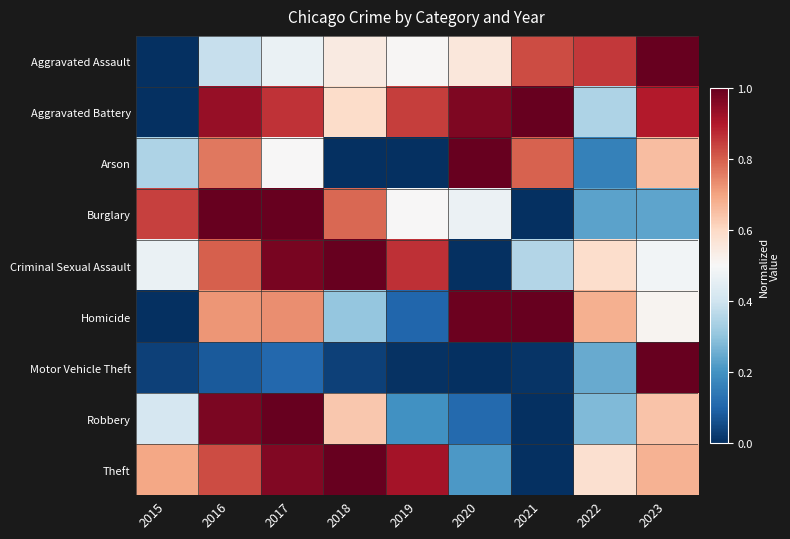

Reading left to right, extract all data points from this chart.

Aggravated Assault: 2015=0.0	2016=0.4	2017=0.5	2018=0.5	2019=0.5	2020=0.6	2021=0.8	2022=0.9	2023=1.0
Aggravated Battery: 2015=0.0	2016=0.9	2017=0.9	2018=0.6	2019=0.8	2020=1.0	2021=1.0	2022=0.3	2023=0.9
Arson: 2015=0.3	2016=0.8	2017=0.5	2018=0.0	2019=0.0	2020=1.0	2021=0.8	2022=0.2	2023=0.7
Burglary: 2015=0.8	2016=1.0	2017=1.0	2018=0.8	2019=0.5	2020=0.5	2021=0.0	2022=0.2	2023=0.2
Criminal Sexual Assault: 2015=0.5	2016=0.8	2017=1.0	2018=1.0	2019=0.9	2020=0.0	2021=0.4	2022=0.6	2023=0.5
Homicide: 2015=0.0	2016=0.7	2017=0.7	2018=0.3	2019=0.1	2020=1.0	2021=1.0	2022=0.7	2023=0.5
Motor Vehicle Theft: 2015=0.0	2016=0.1	2017=0.1	2018=0.0	2019=0.0	2020=0.0	2021=0.0	2022=0.2	2023=1.0
Robbery: 2015=0.4	2016=1.0	2017=1.0	2018=0.6	2019=0.2	2020=0.1	2021=0.0	2022=0.3	2023=0.6
Theft: 2015=0.7	2016=0.8	2017=1.0	2018=1.0	2019=0.9	2020=0.2	2021=0.0	2022=0.6	2023=0.7